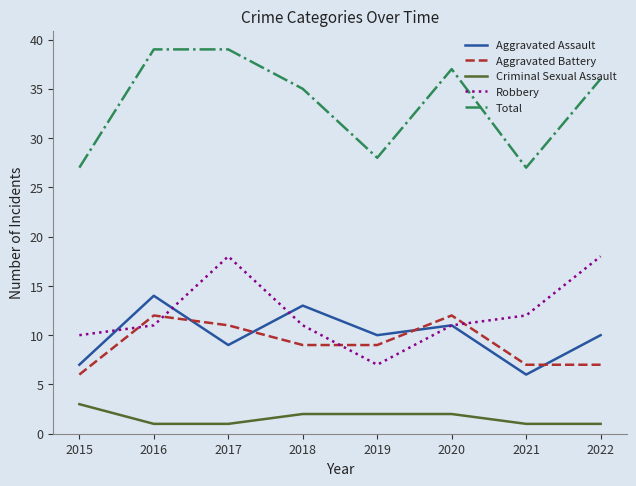

True or false: Criminal Sexual Assault has more than 2 interior local peaks.

False